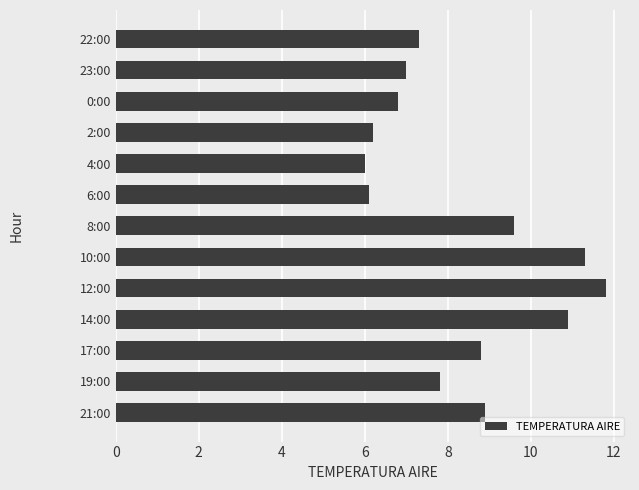

Where is the data nearest to the value 8?

19:00